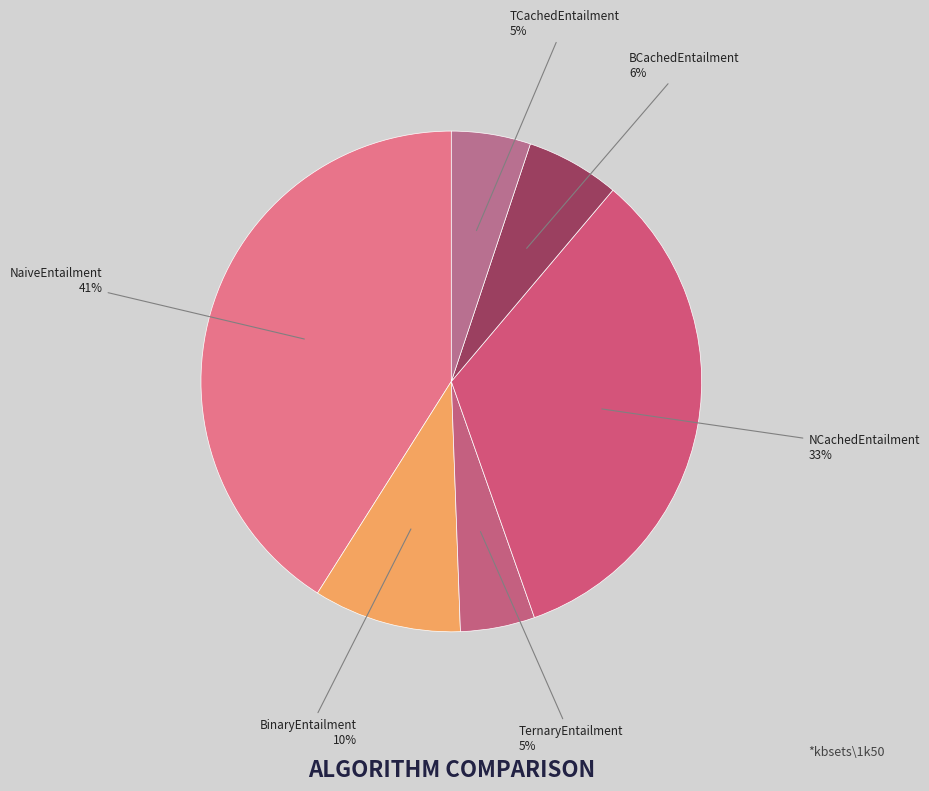

To the nearest percent, what is the difference between the largest and smallest slice percentages?

36%